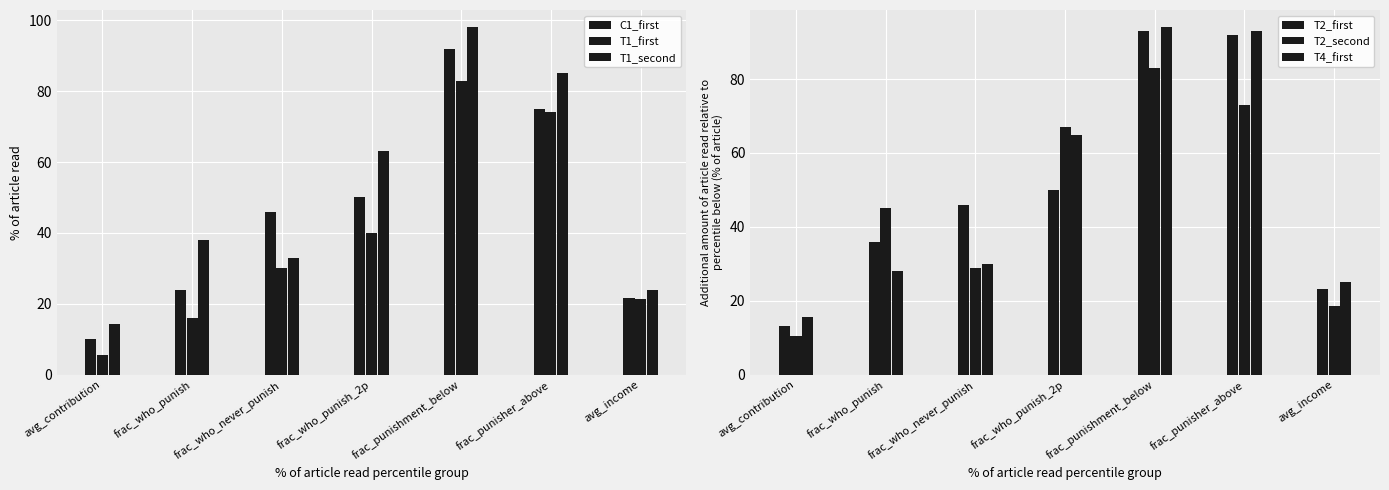

Where is T1_second nearest to the value 56?

frac_who_punish_2p